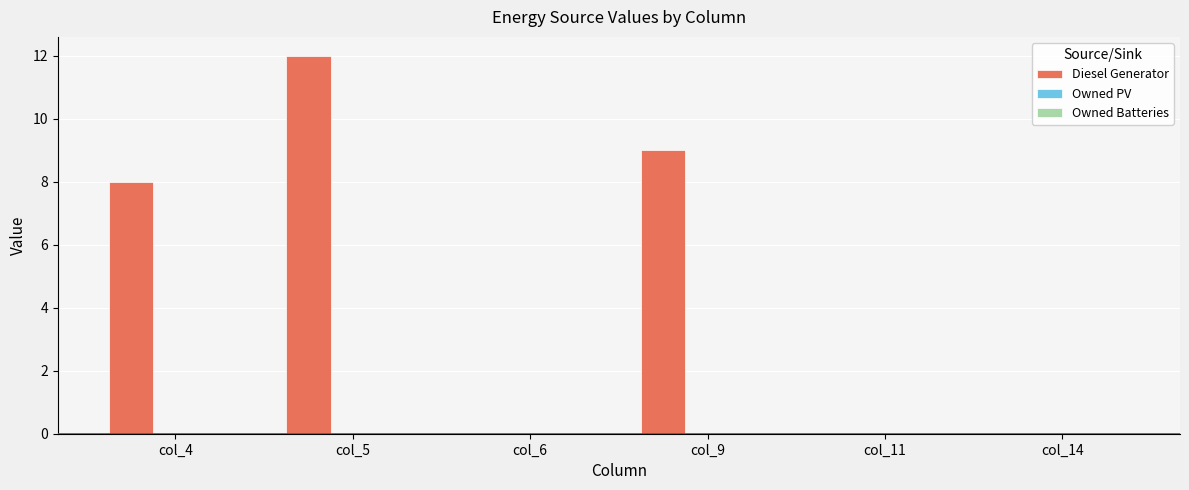

Where is the data nearest to the value 6?

col_4